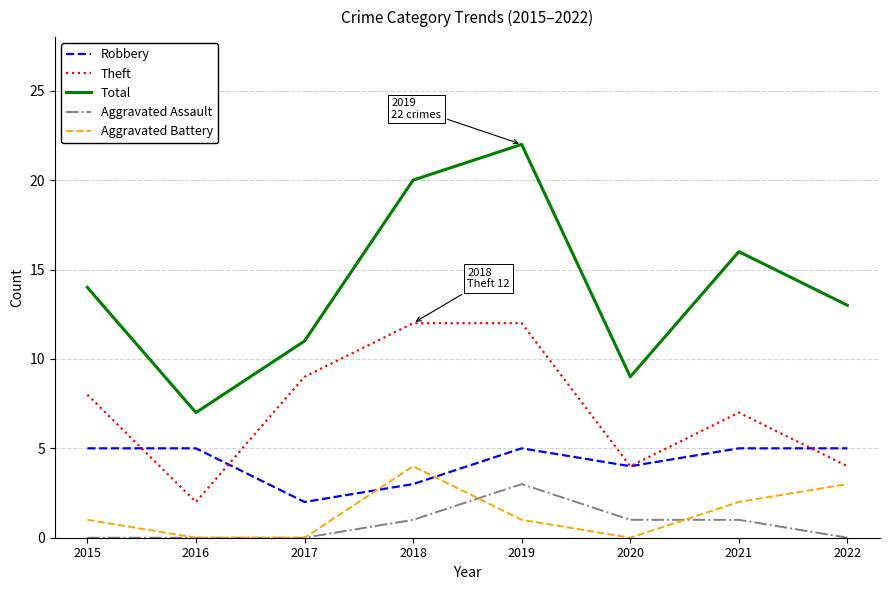

Which series has the largest total across all categories?

Total